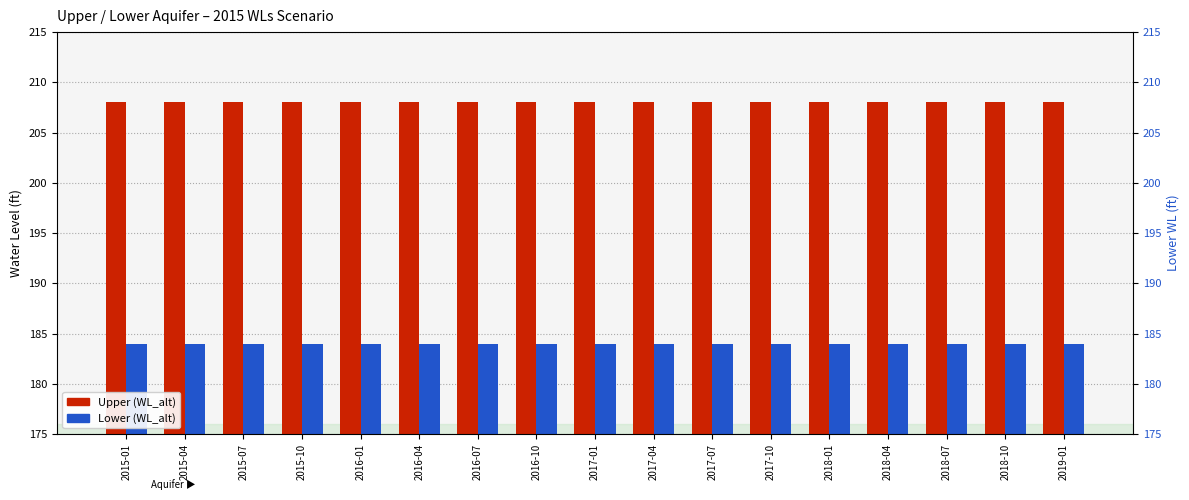

What is the label of the 11th bar from the right?

2016-07